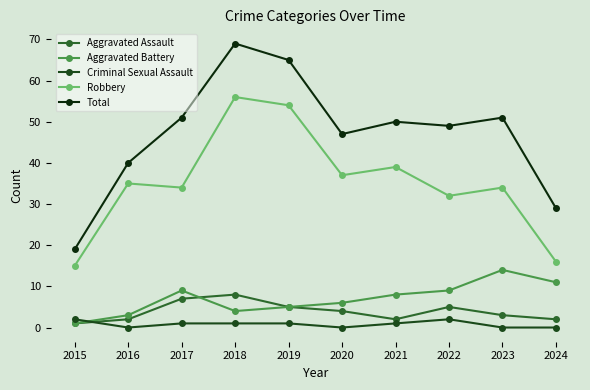

At how many categories does at least one series exceed 62?

2